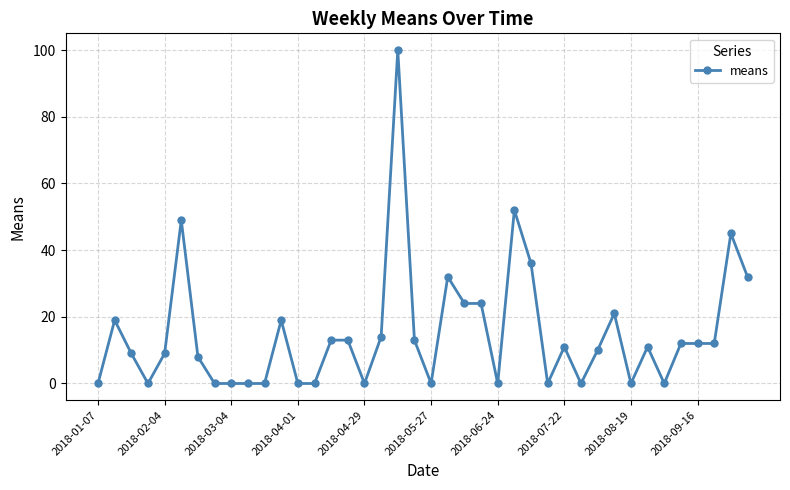

True or false: the data has more than 2 interior local peaks.

True